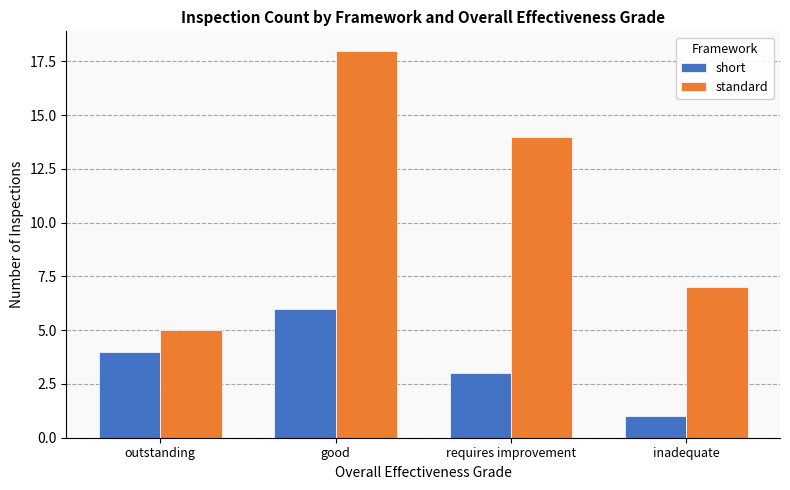

Is it true that standard equals 8 at outstanding?

False